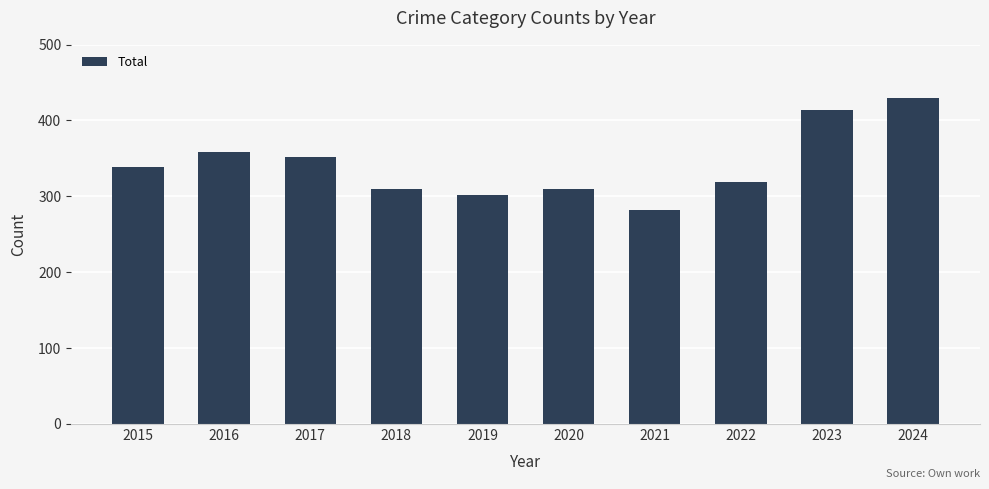

What is the value of the 6th bar from the left?

310